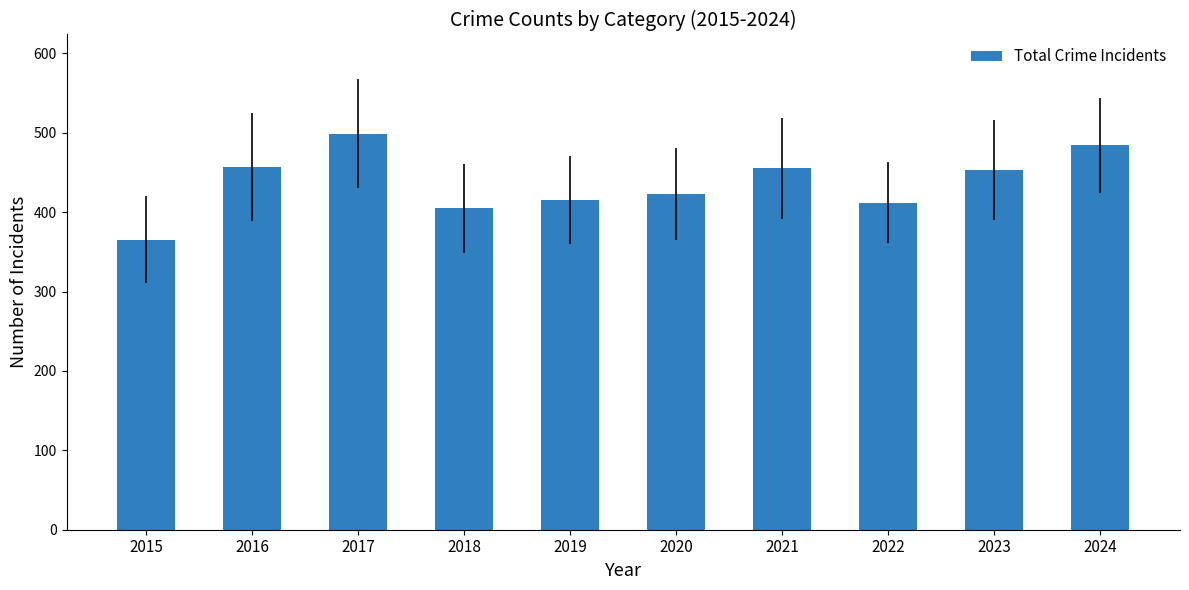

Which category has the lowest value across all series?

2015